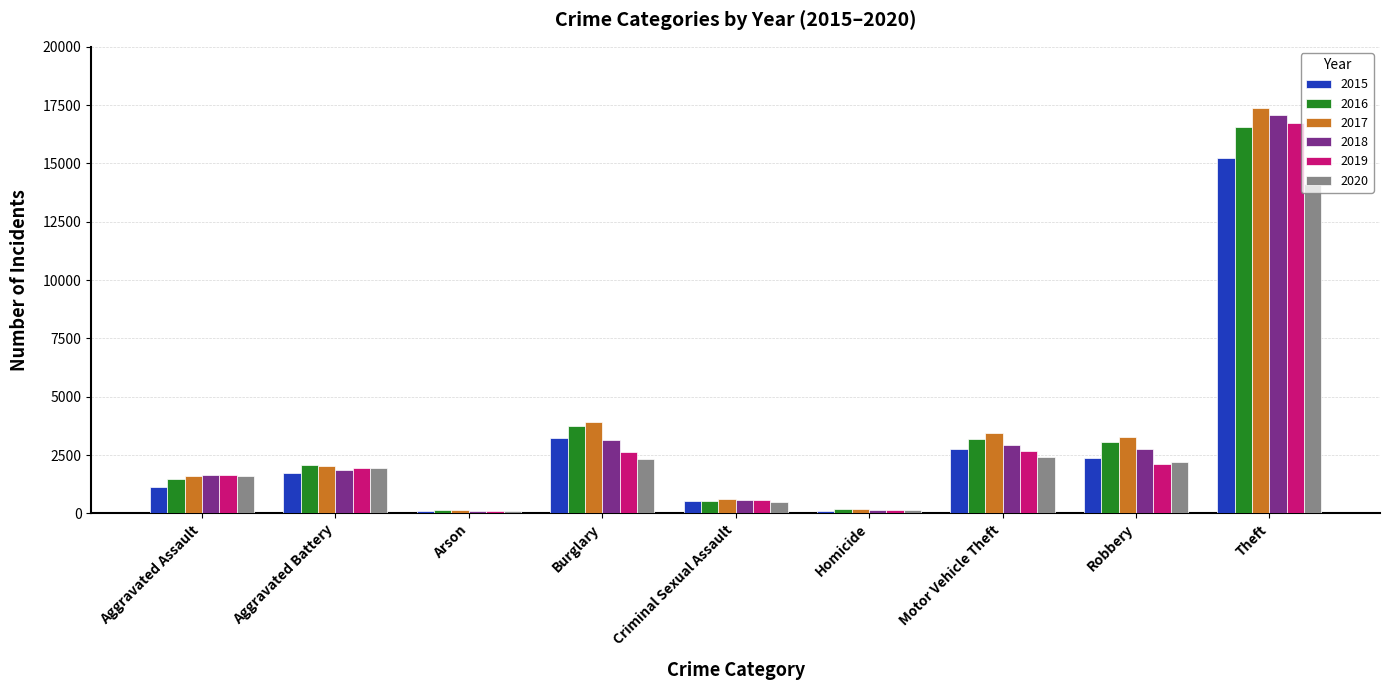

How many data points in 2016 are less than 2084?

4